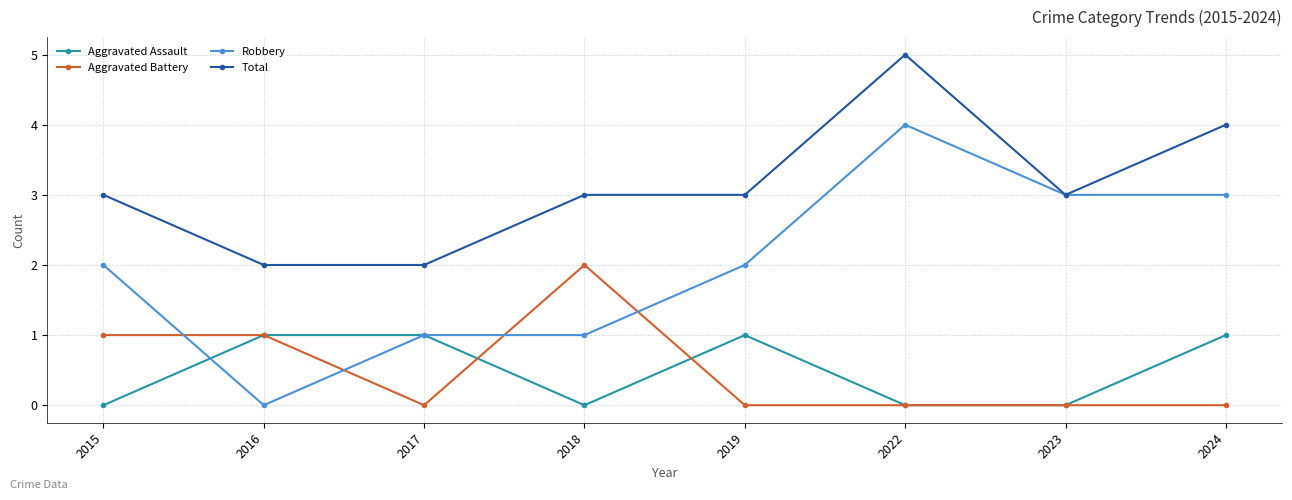

Which category has the highest value across all series?

2022